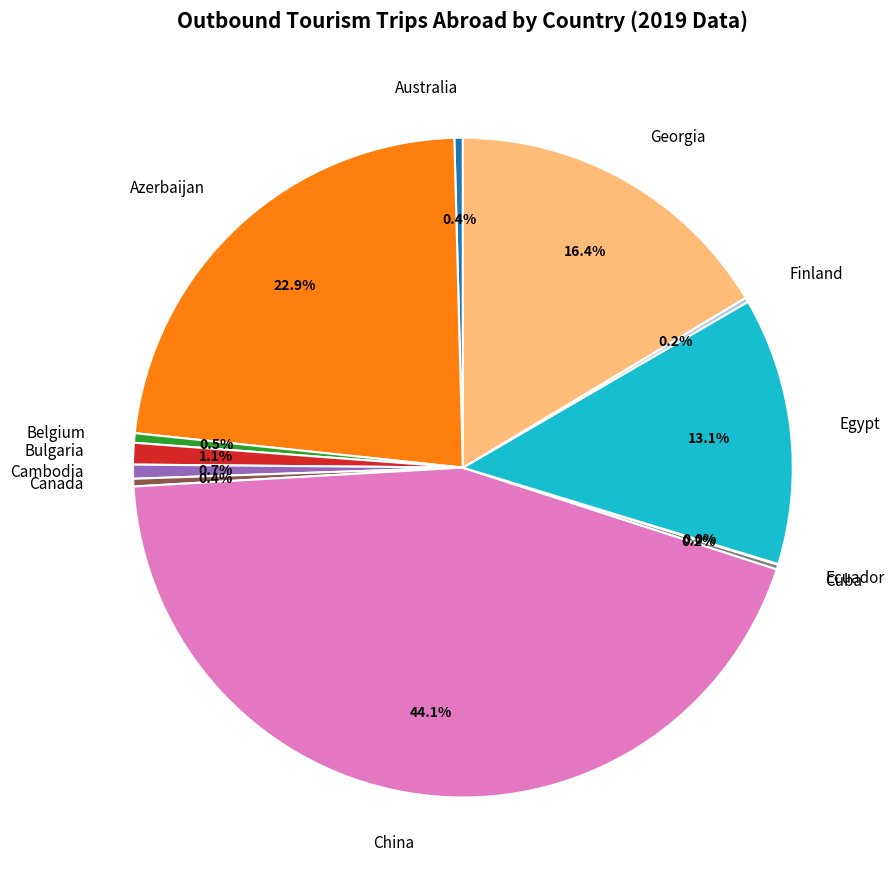

What is the total percentage of Australia and Cambodia?

1.1%